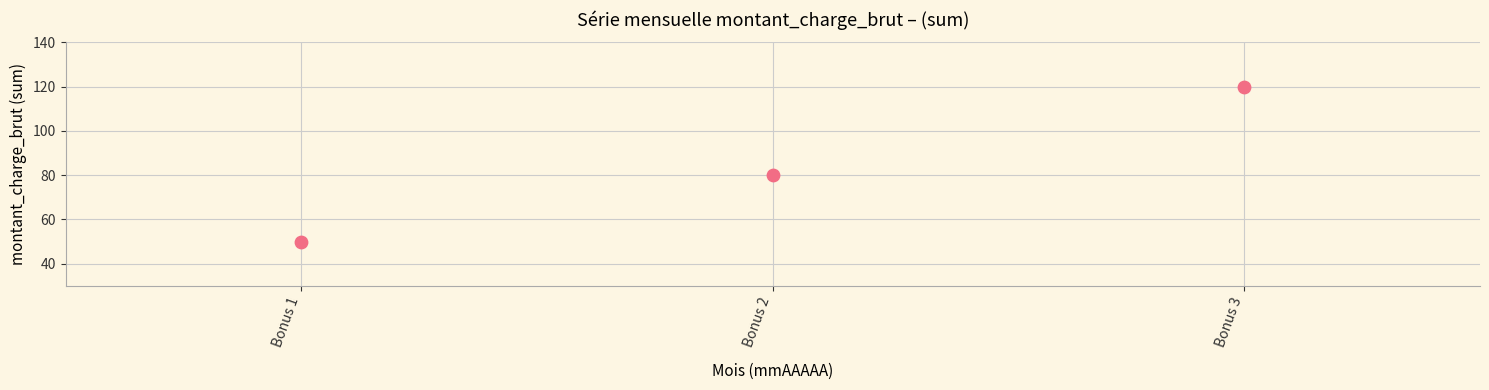

What is the range of Y values (max minus min)?

70